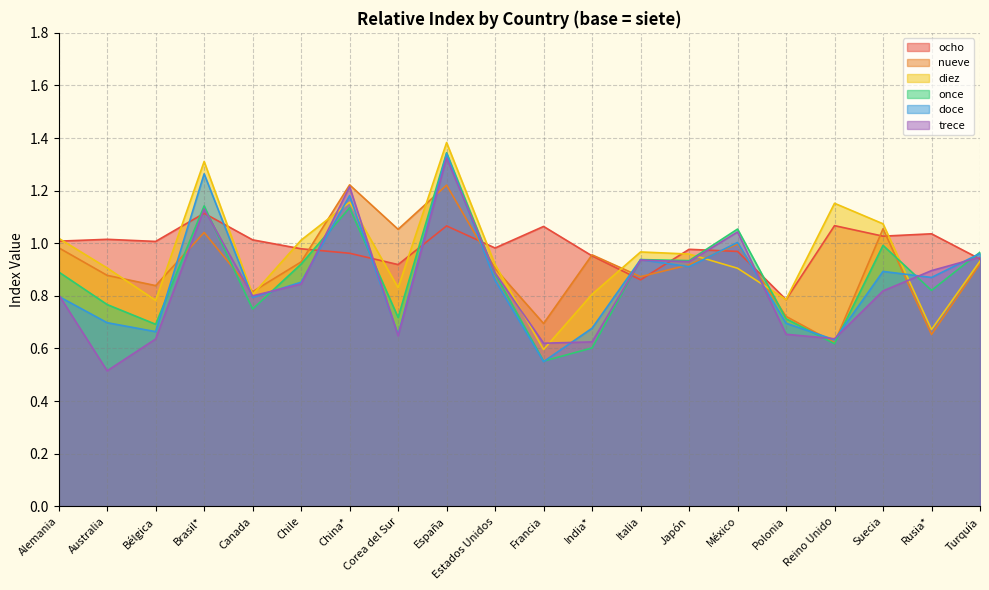

How many interior local valleys does the trece series have?

6